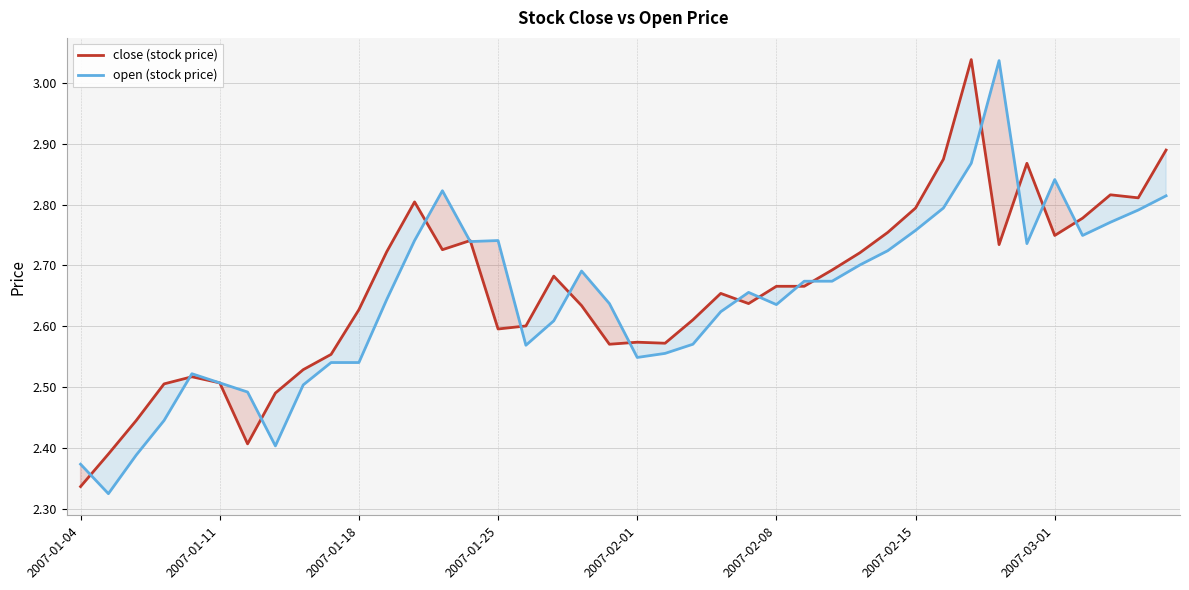

Is the value of open (stock price) at 2007-02-08 greater than the value of close (stock price) at 2007-03-01?

No